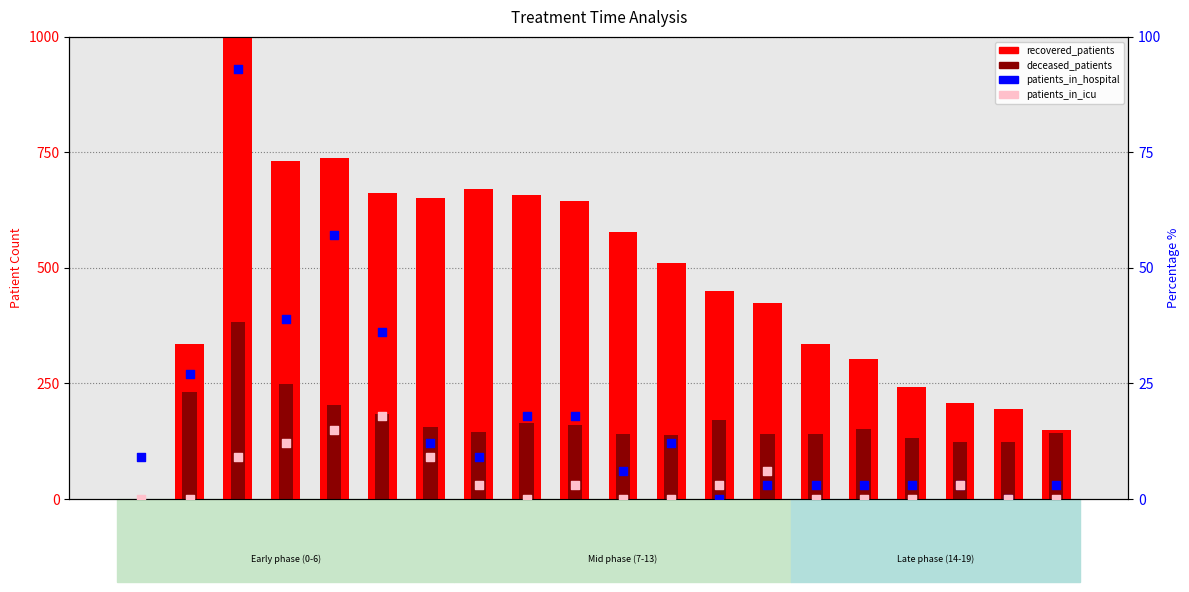

Which series reaches the maximum Y coordinate?

recovered_patients